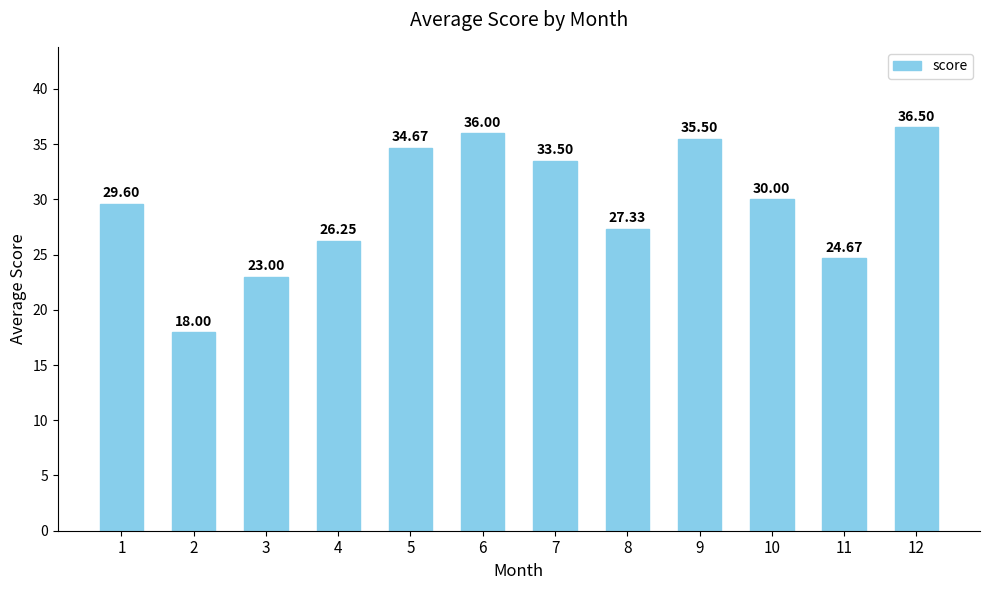

Does the chart contain stacked bars?

No